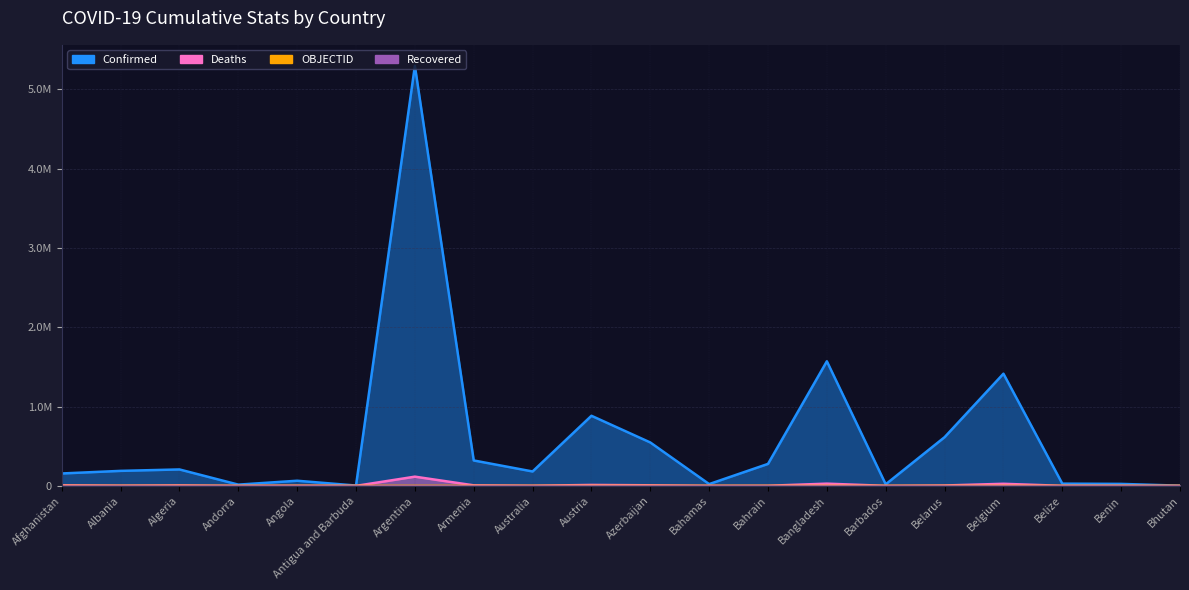

At which category does Deaths reach its first local valley?

Albania